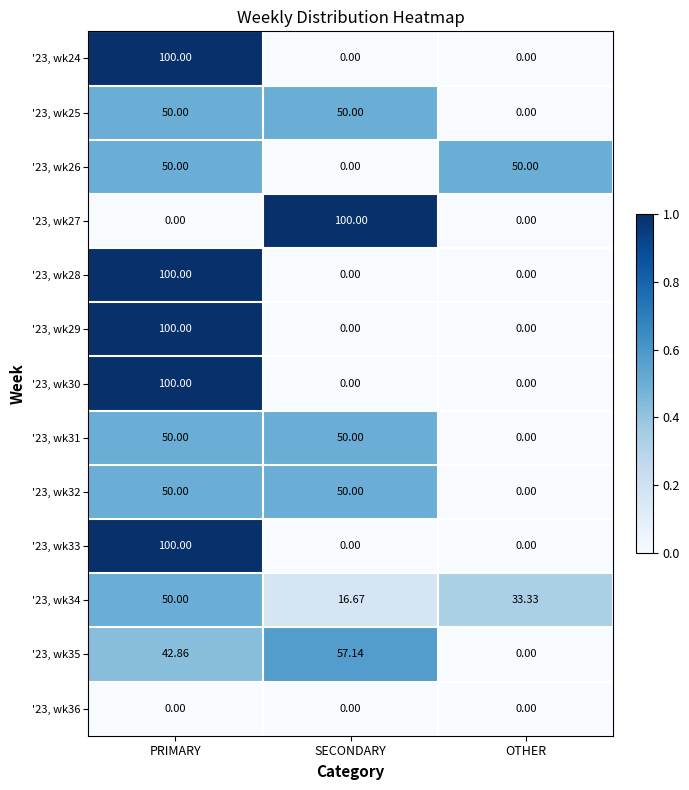

How many series are shown in this chart?

13